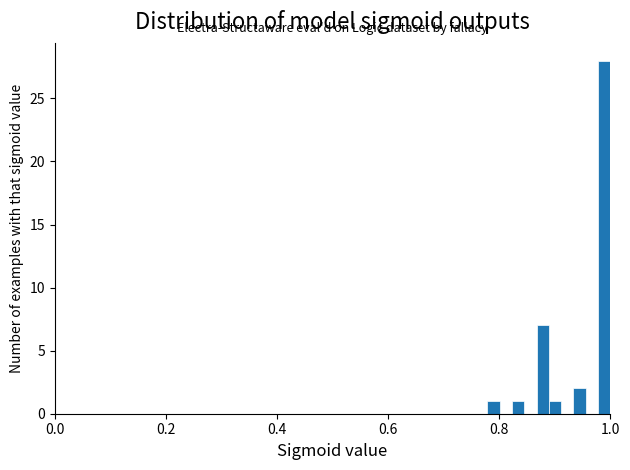

Around what value on the x-axis is the tallest bar? Give the approximate position of its centre, as read against the axis.

0.98